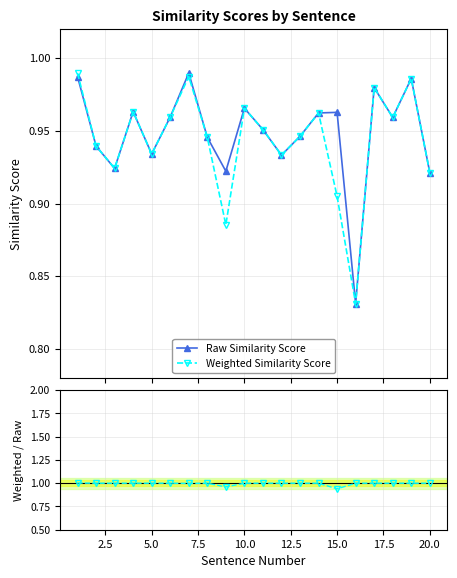

The value of Raw Similarity Score at 2.5 is 0.9. True or false?

True